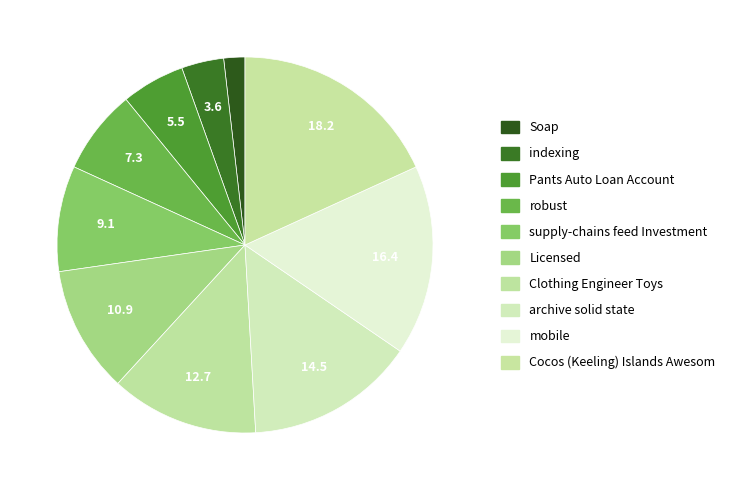

How many segments does this pie chart have?

10